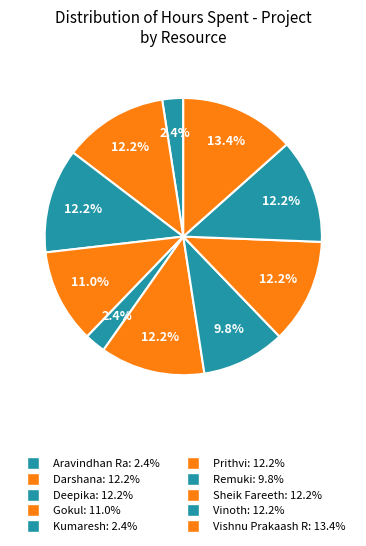

What percentage is the Aravindhan Ra slice, to the nearest percent?

2%